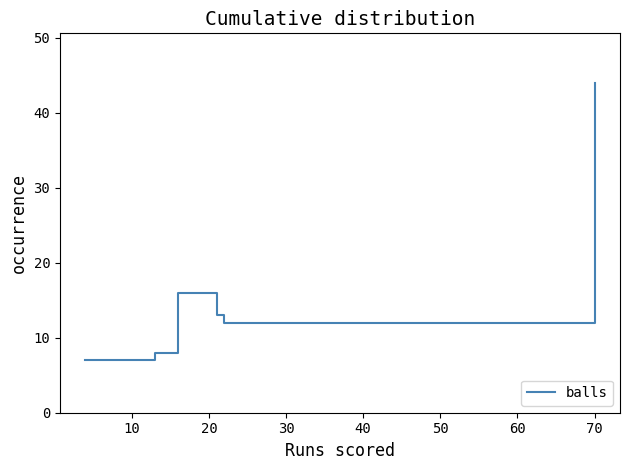

What is the sum of all values?

100